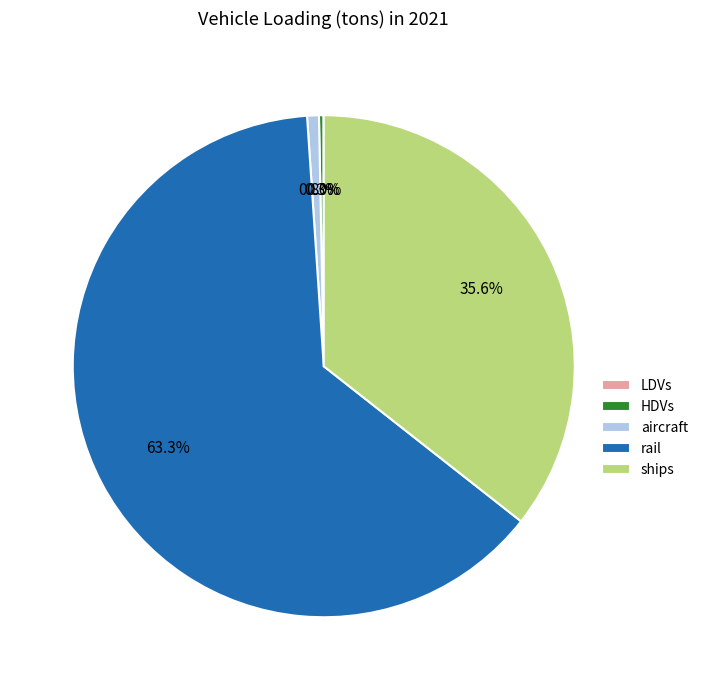

Which slice represents more than half of the pie?

rail